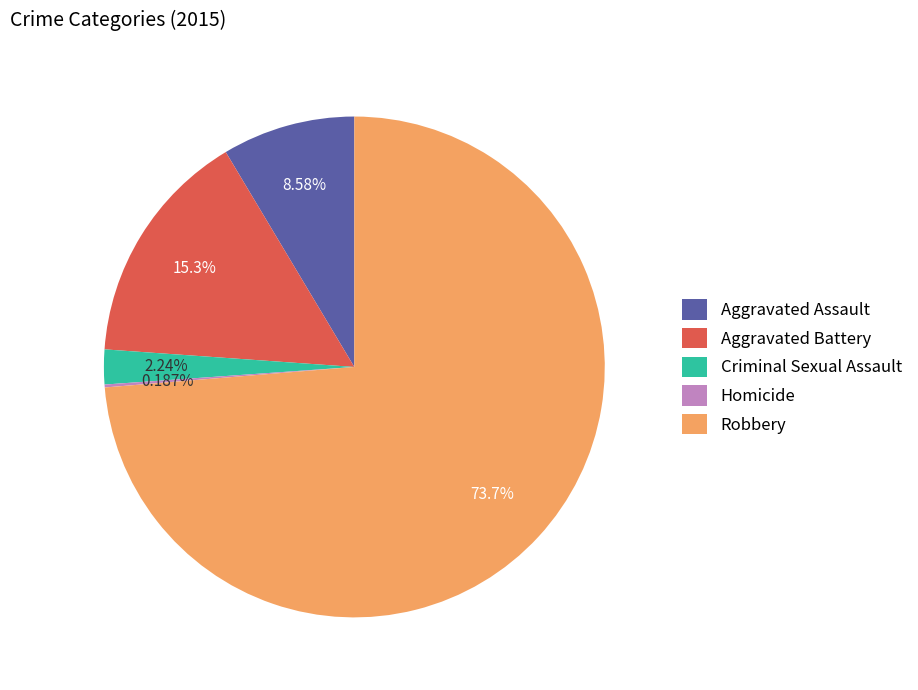

To the nearest percent, what portion does Robbery represent?

74%